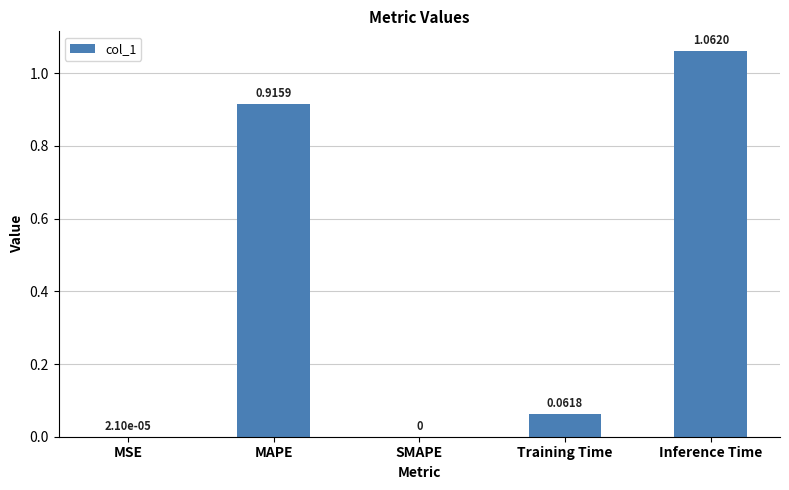

Which category has the highest value across all series?

Inference Time